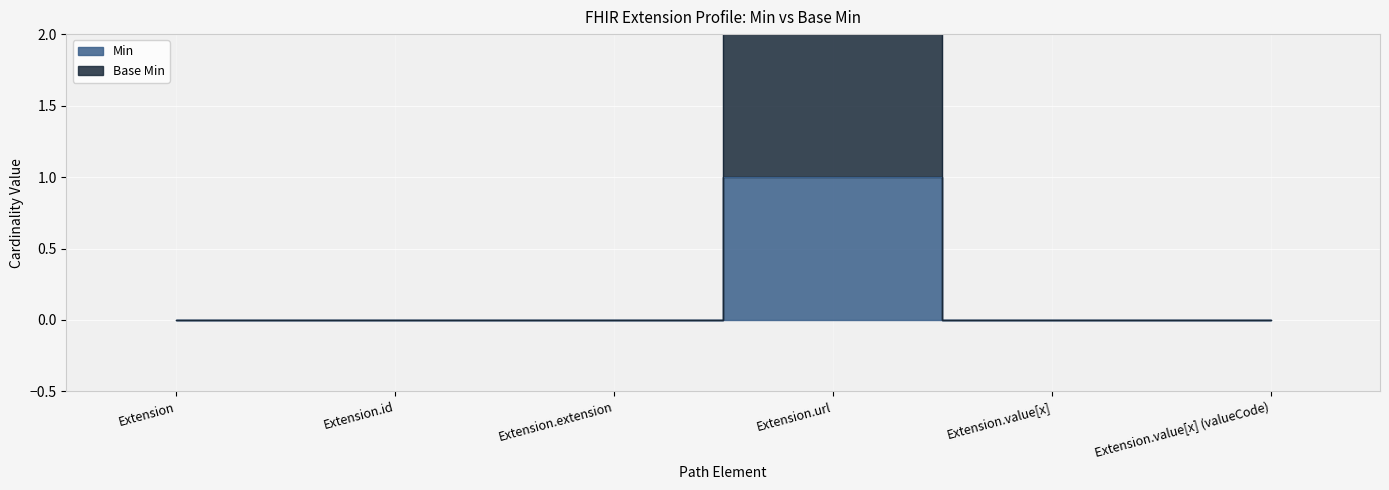

Which category has the lowest value across all series?

Extension